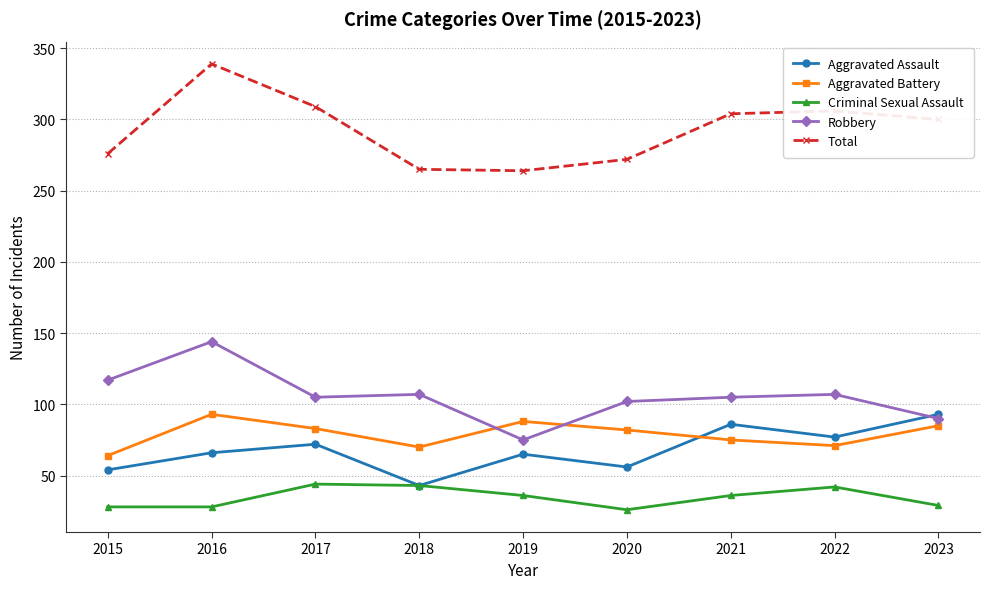

How many lines are shown in the chart?

5